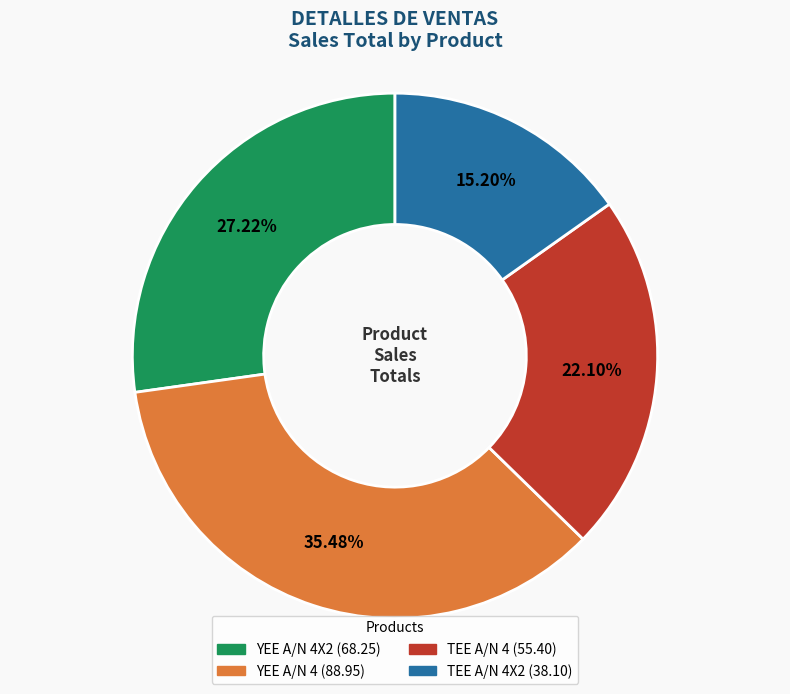

To the nearest percent, what is the average slice percentage?

25%